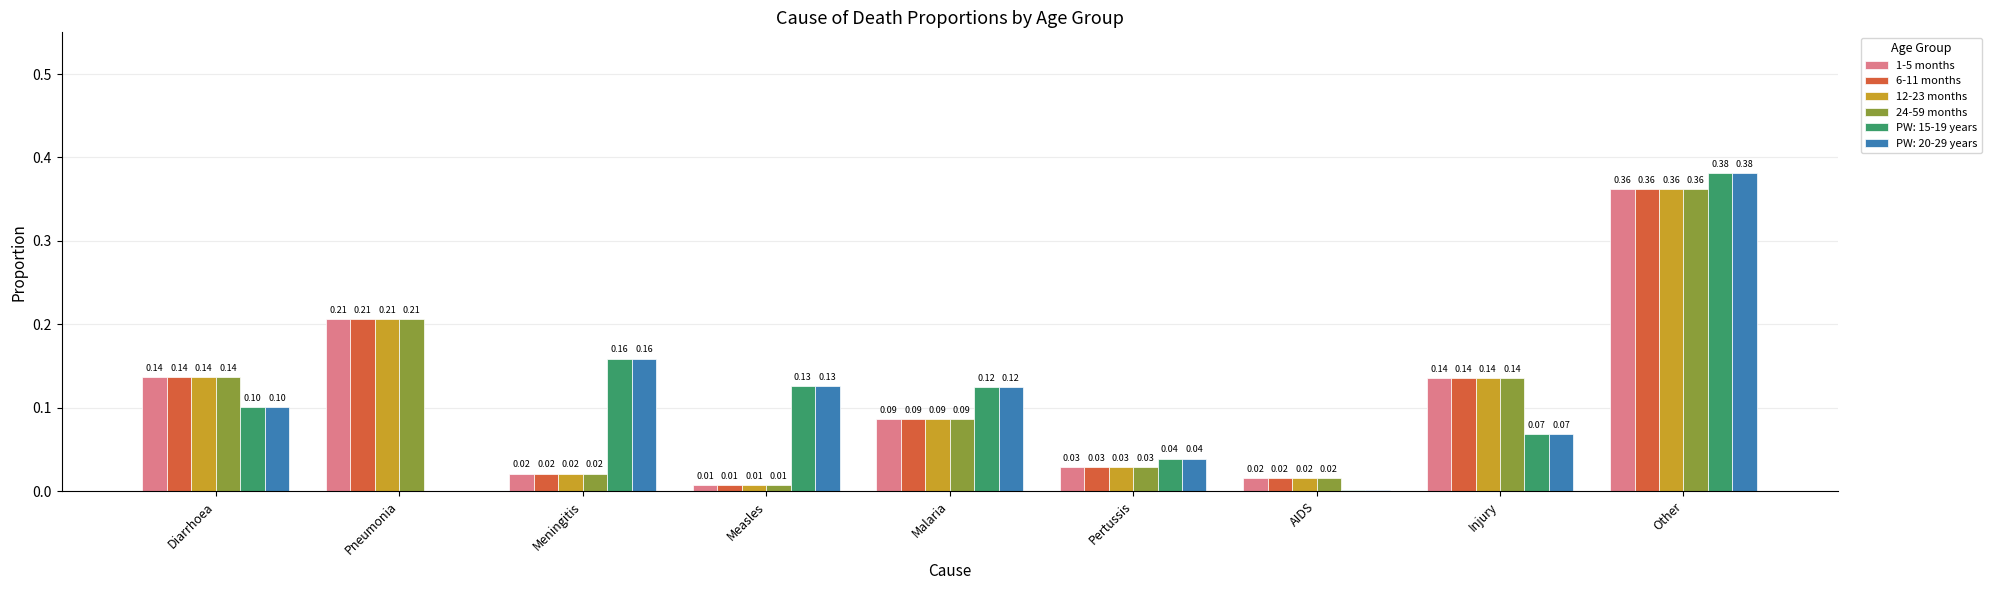

At which category is the sum across all series the highest?

Other